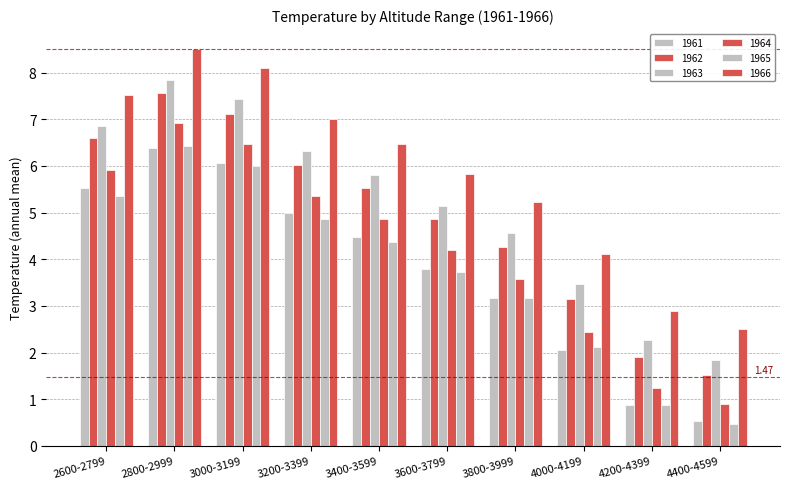

What is the approximate value of 1962 at 3200-3399?

6.0